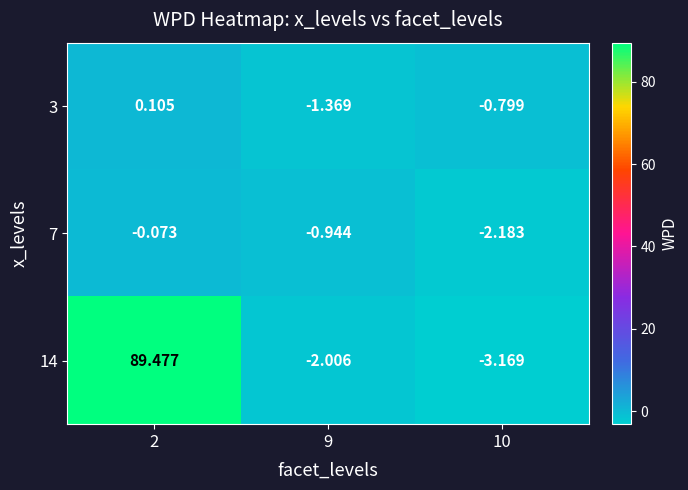

Is the value of 3 at 9 greater than the value of 14 at 10?

Yes